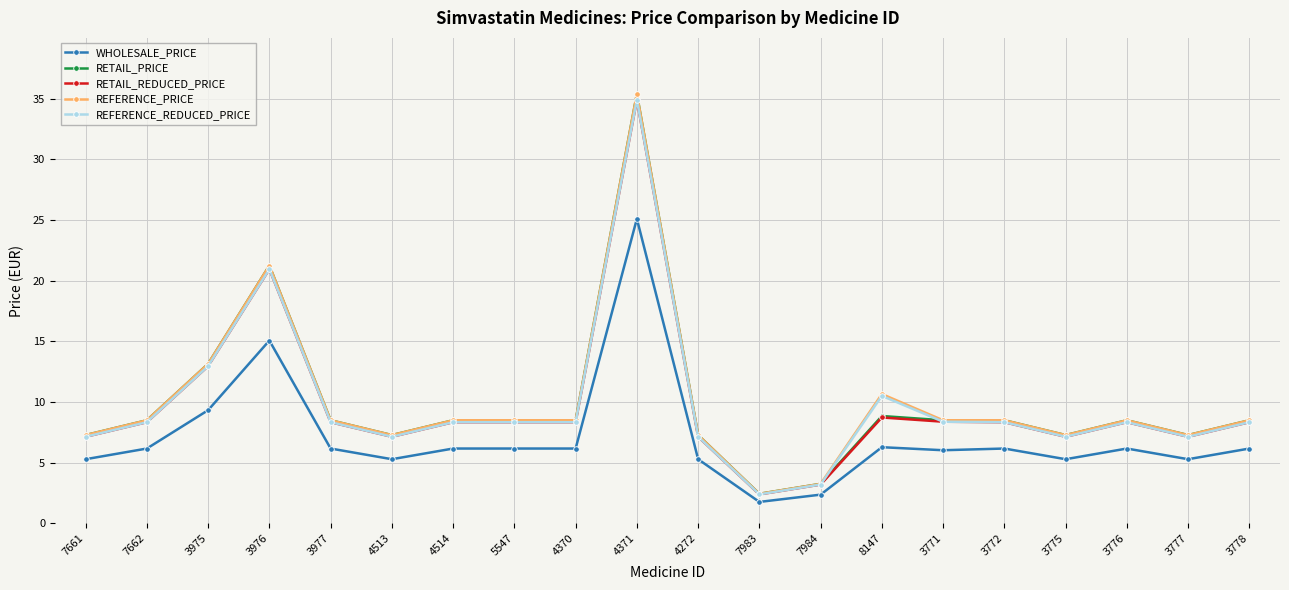

At which label does REFERENCE_PRICE reach its minimum?

7983